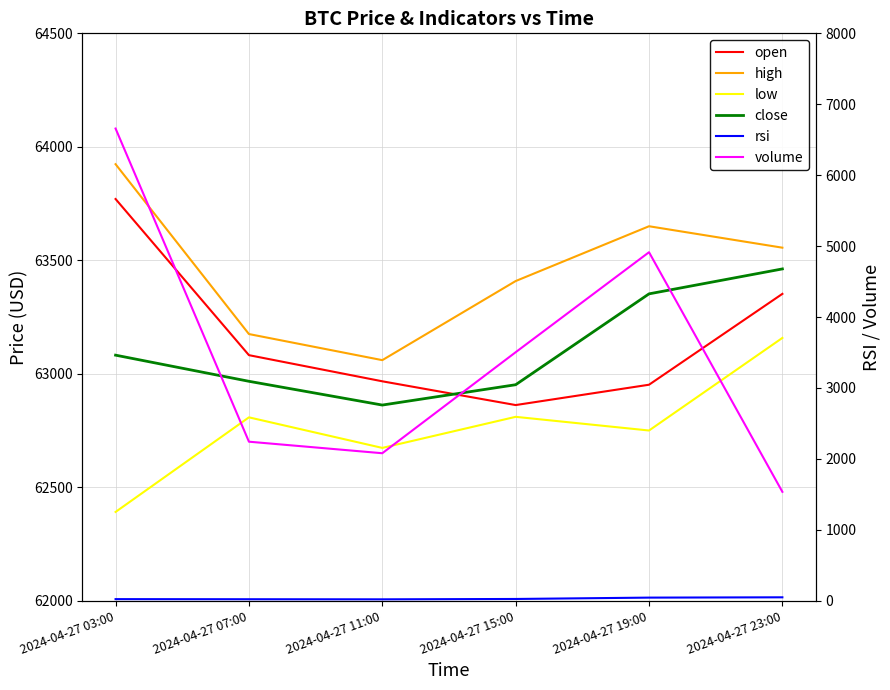

Does the chart display data point markers on the line(s)?

No